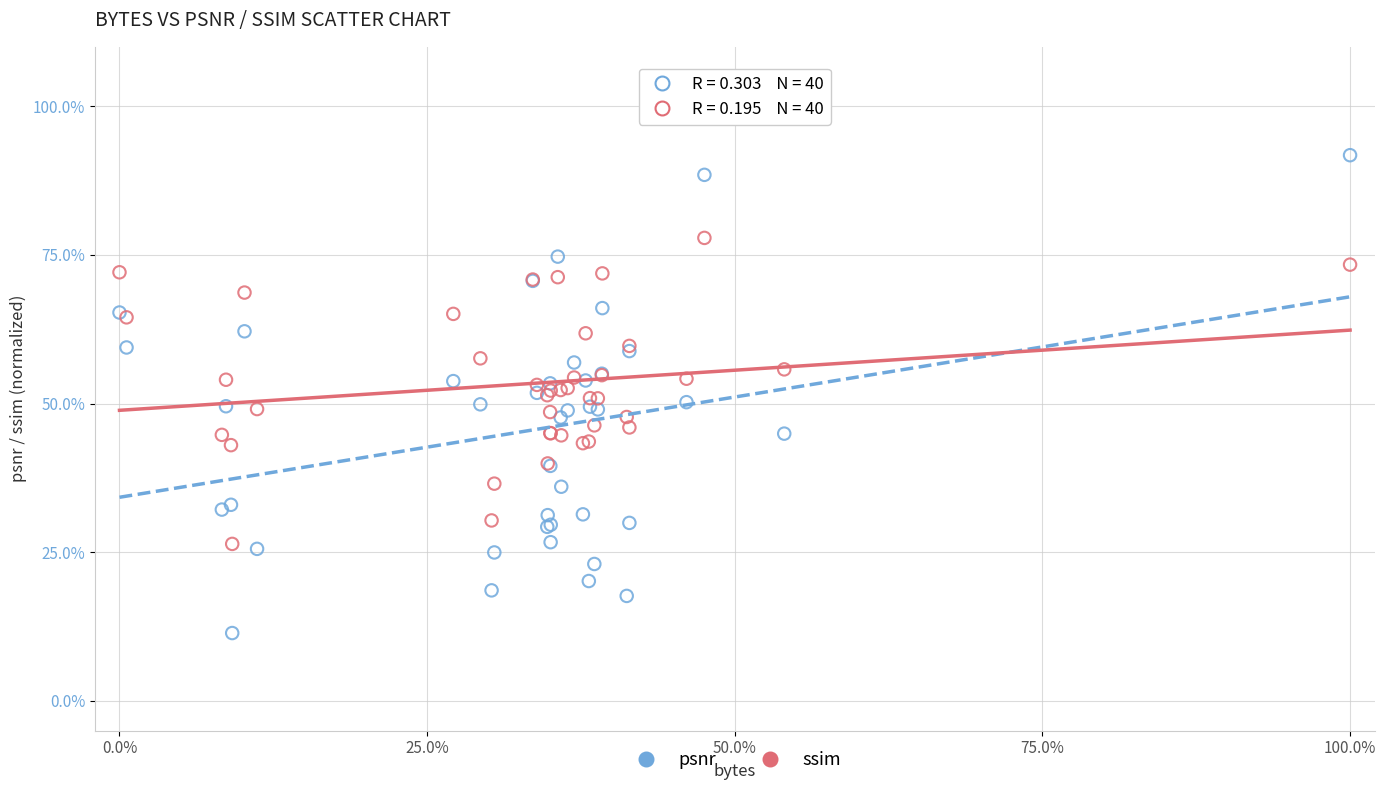

Which series contains the highest Y value?

psnr